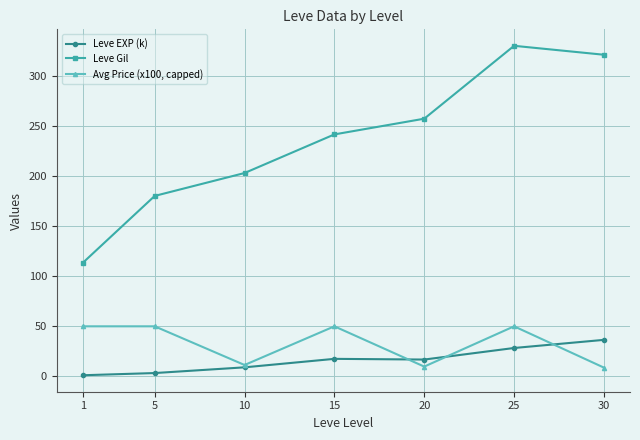

At which category does the chart reach its peak across all series?

25